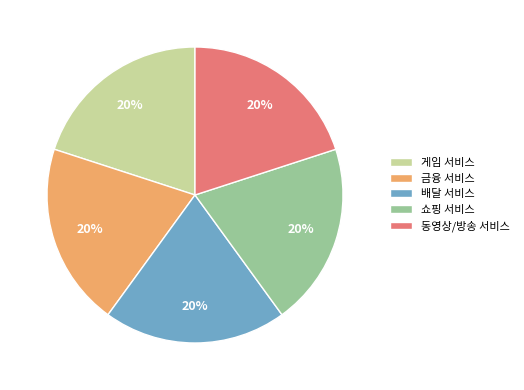

True or false: 금융 서비스 accounts for 20% of the total.

True